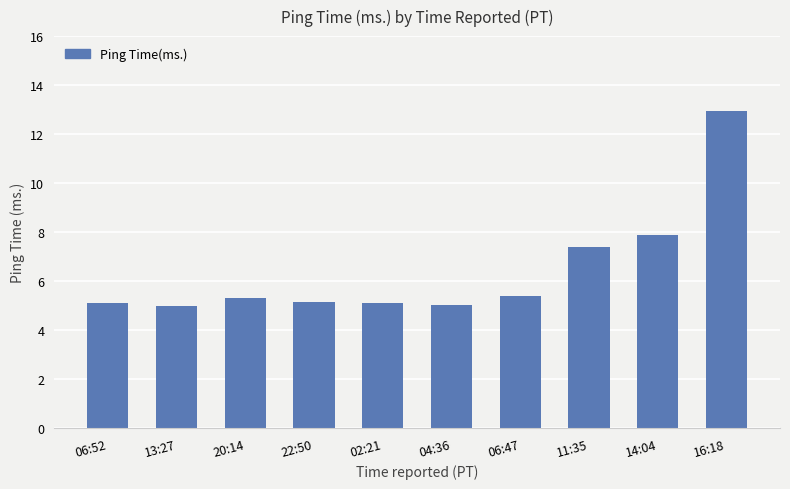

What is the label of the 6th bar from the left?

04:36